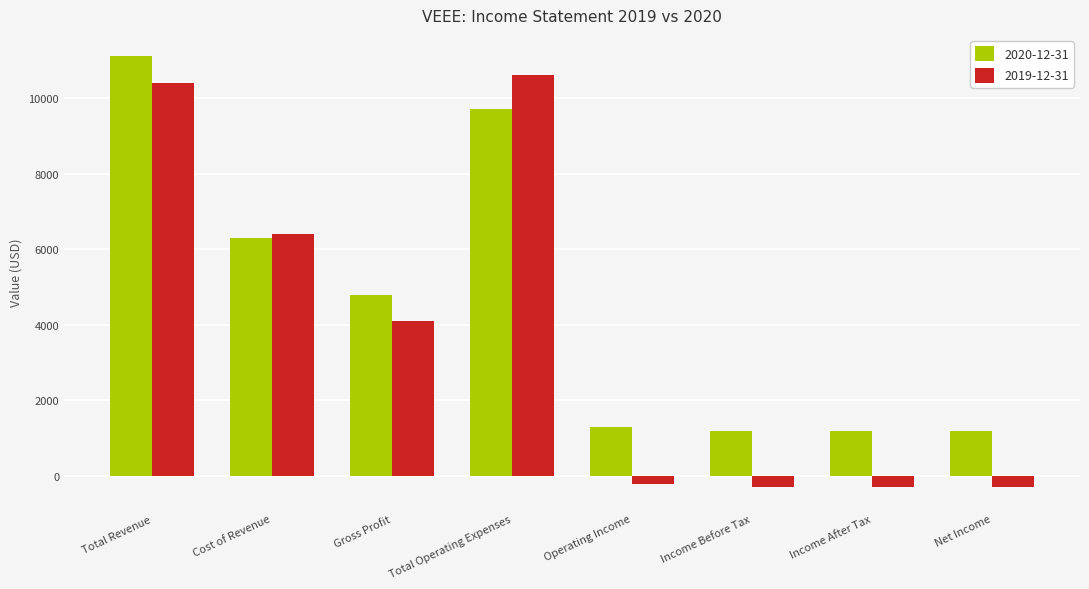

Which series has the widest spread of values?

2019-12-31